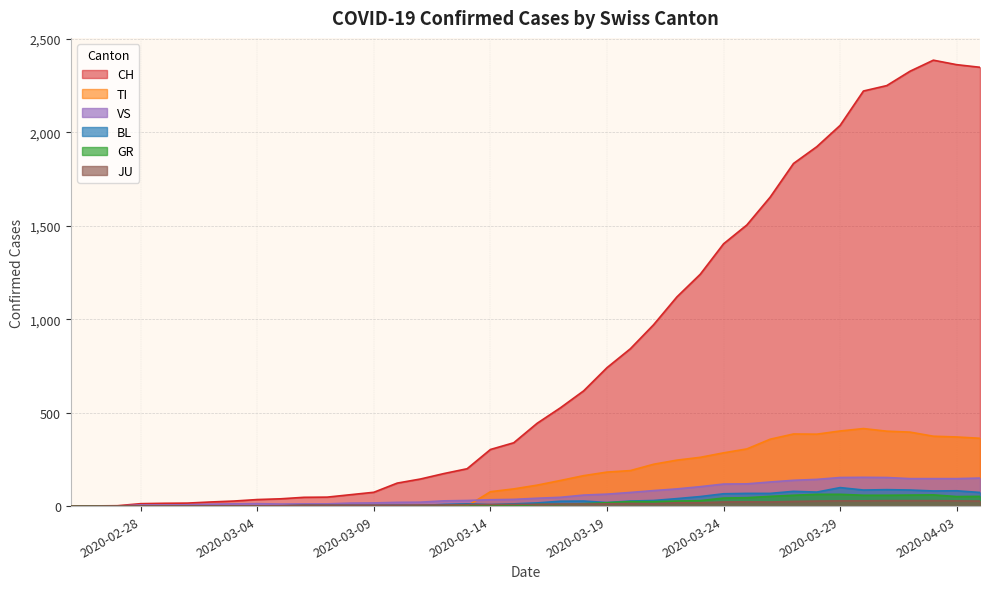

The value of TI at 2020-03-29 is 402. True or false?

True